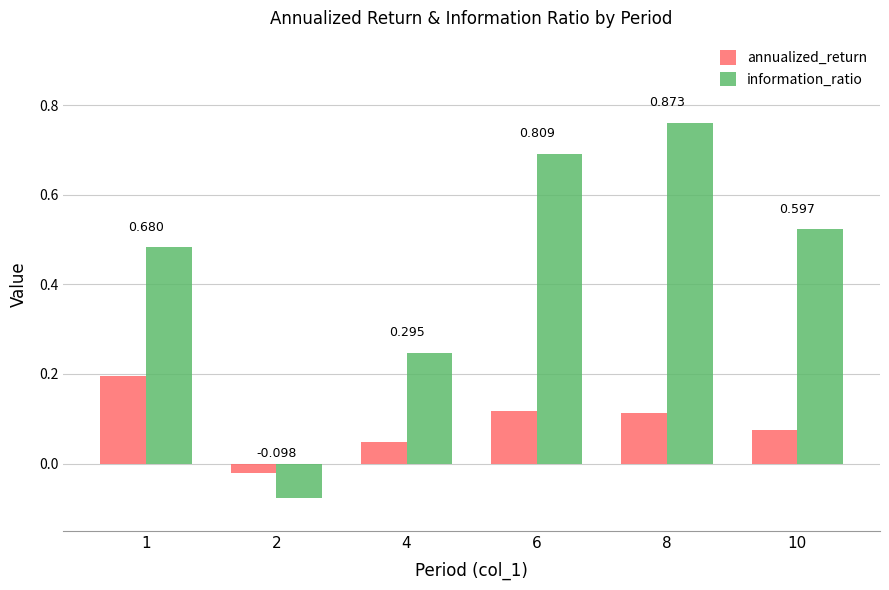

At 1, list the series in order from smallest to largest.

annualized_return, information_ratio